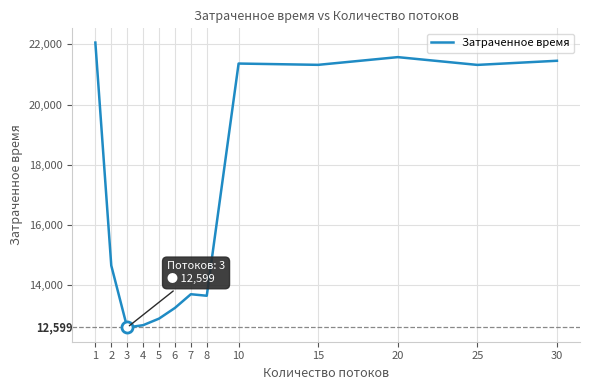

Between 25 and 5, which is larger?

25